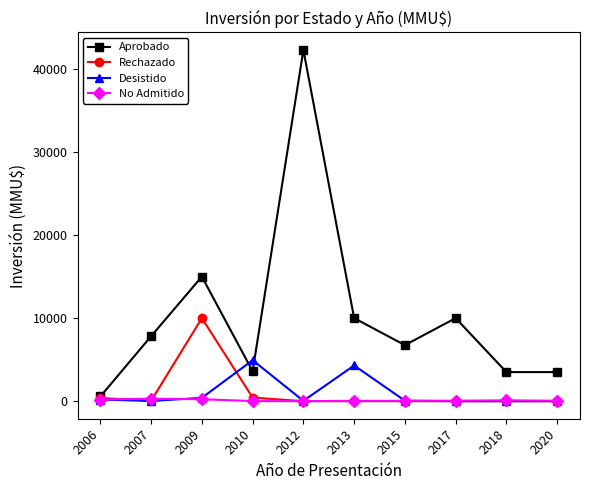

Is it true that Rechazado equals -6705 at 2012?

False